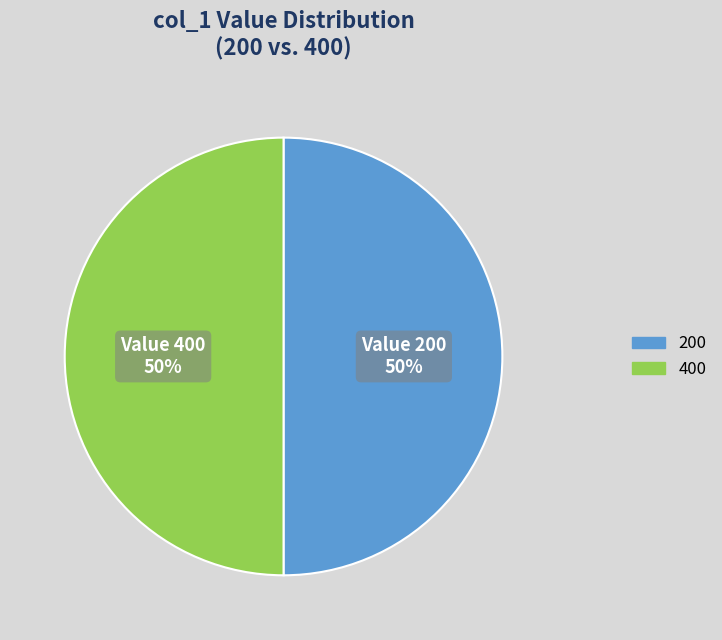

The 200 slice represents 38% of the pie. True or false?

False